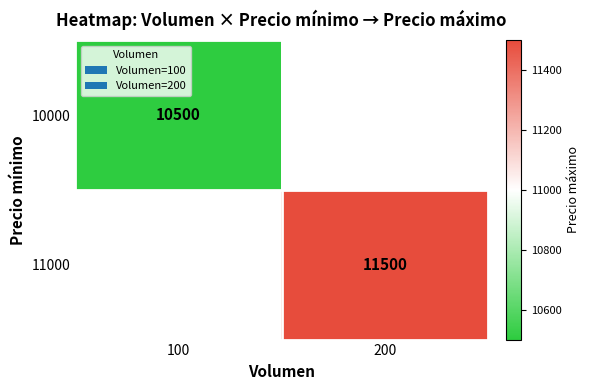

Is the value of 10000 at 100 greater than the value of 11000 at 200?

No